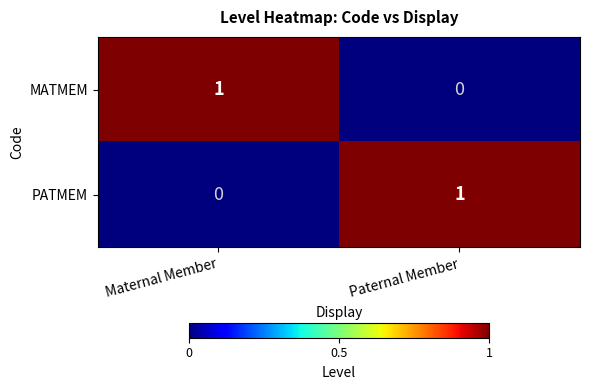

Reading left to right, list all the values displayed in this chart.

MATMEM: Maternal Member=1	Paternal Member=0
PATMEM: Maternal Member=0	Paternal Member=1